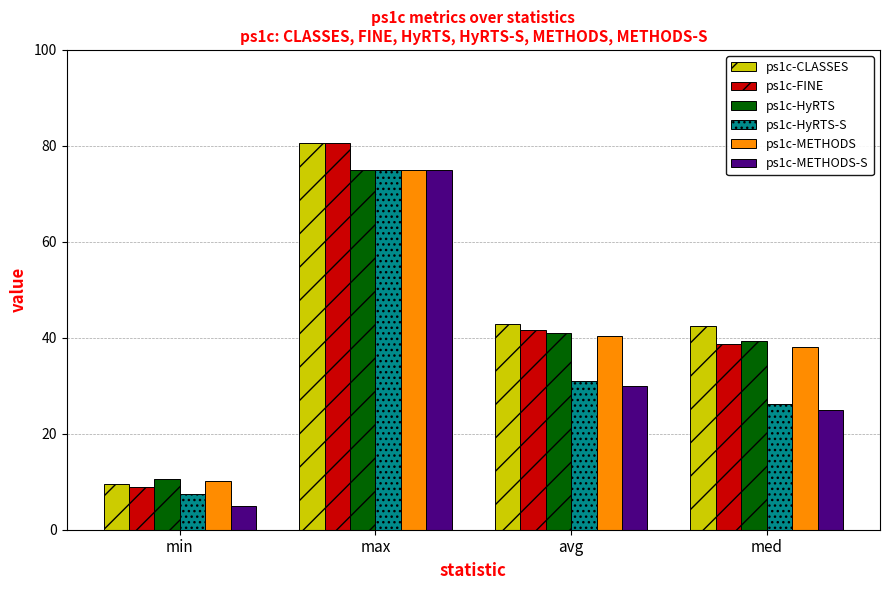

What is the average value of the ps1c-FINE series?

42.5